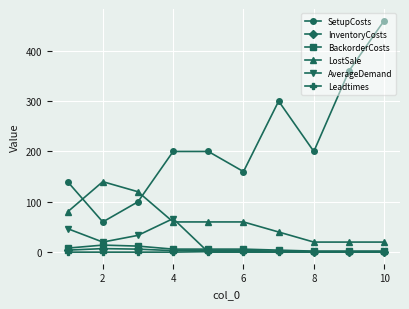

What are all the series names shown in the legend?

SetupCosts, InventoryCosts, BackorderCosts, LostSale, AverageDemand, Leadtimes